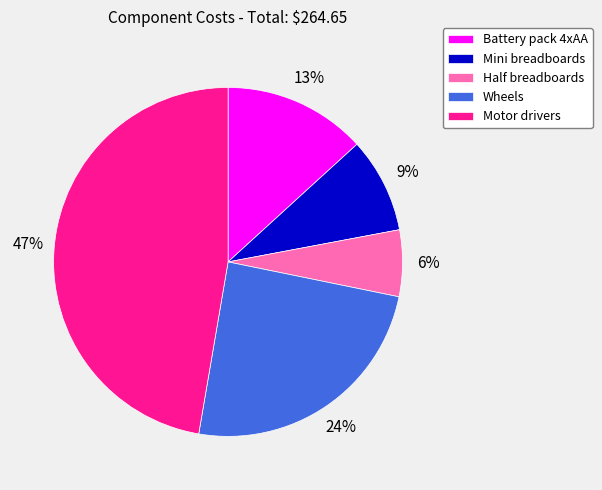

To the nearest percent, what is the average slice percentage?

20%